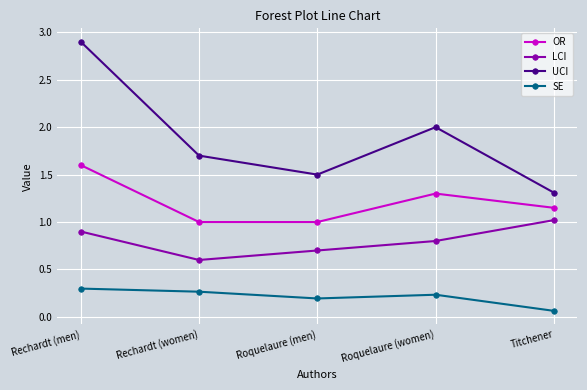

What is the lowest value of the LCI series?

0.6